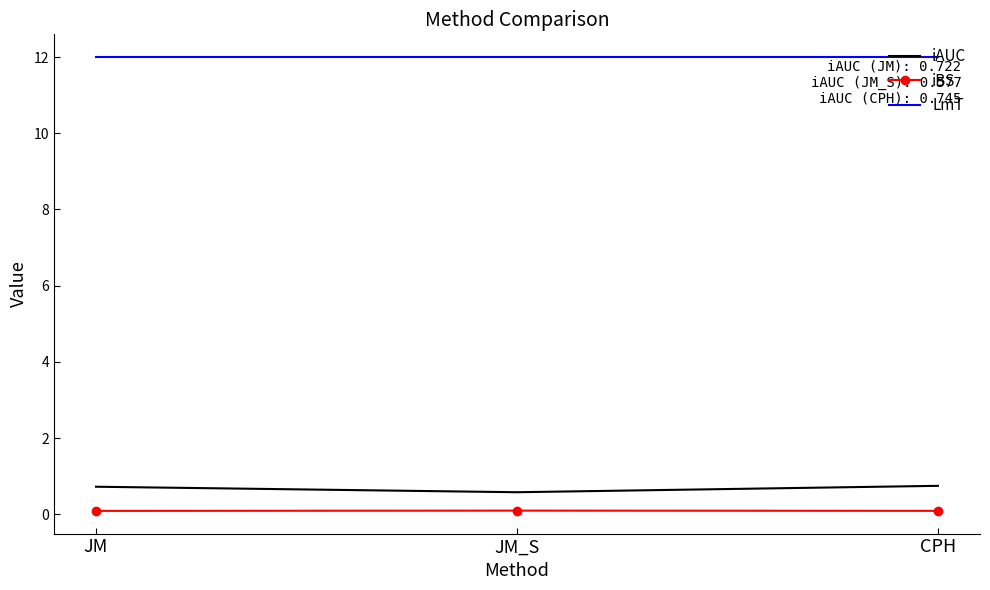

Reading left to right, what are all the values shown in this chart?

iAUC: JM=0.7	JM_S=0.6	CPH=0.7
iBS: JM=0.1	JM_S=0.1	CPH=0.1
LmT: JM=12.0	JM_S=12.0	CPH=12.0